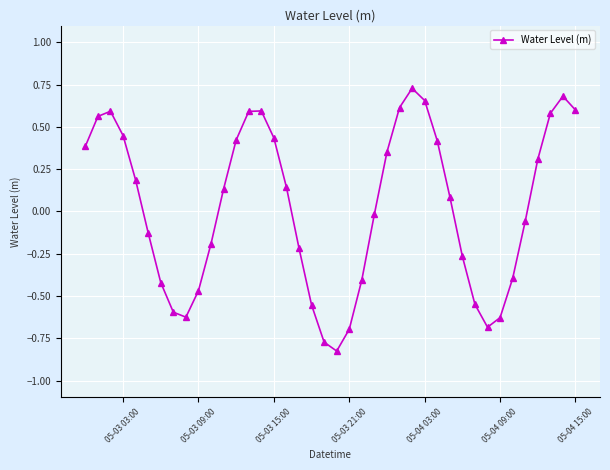

What is the value of the 11th point from the left?

-0.2